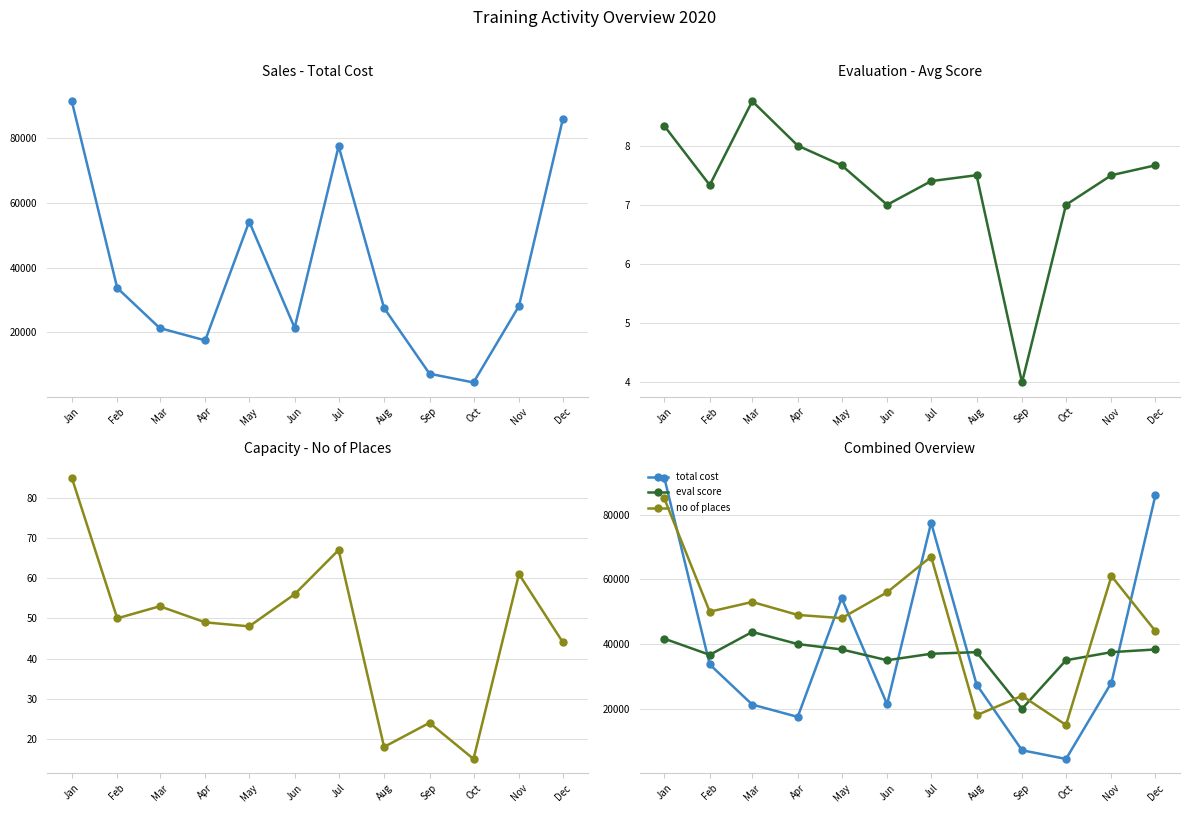

Where is the first local minimum for eval score?

Feb